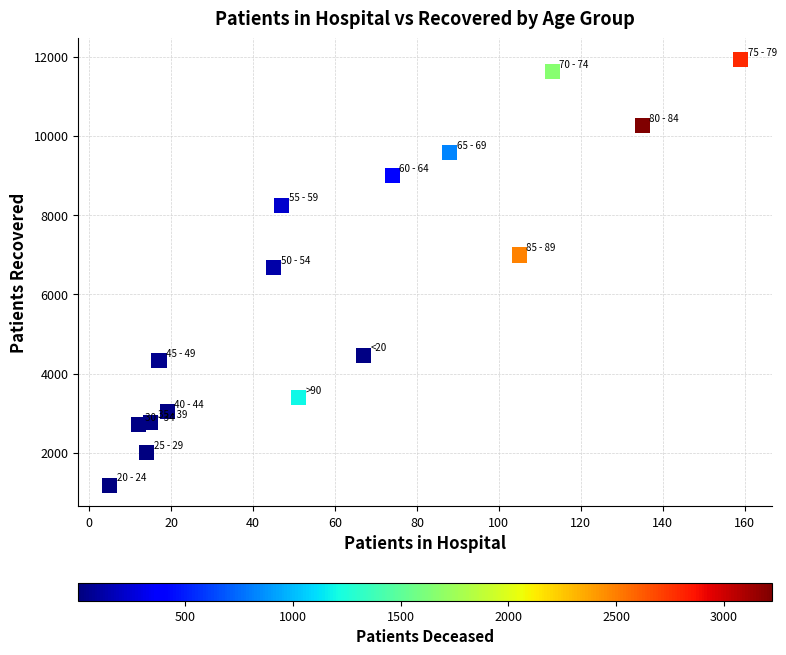

What is the range of Y values (max minus min)?

10747